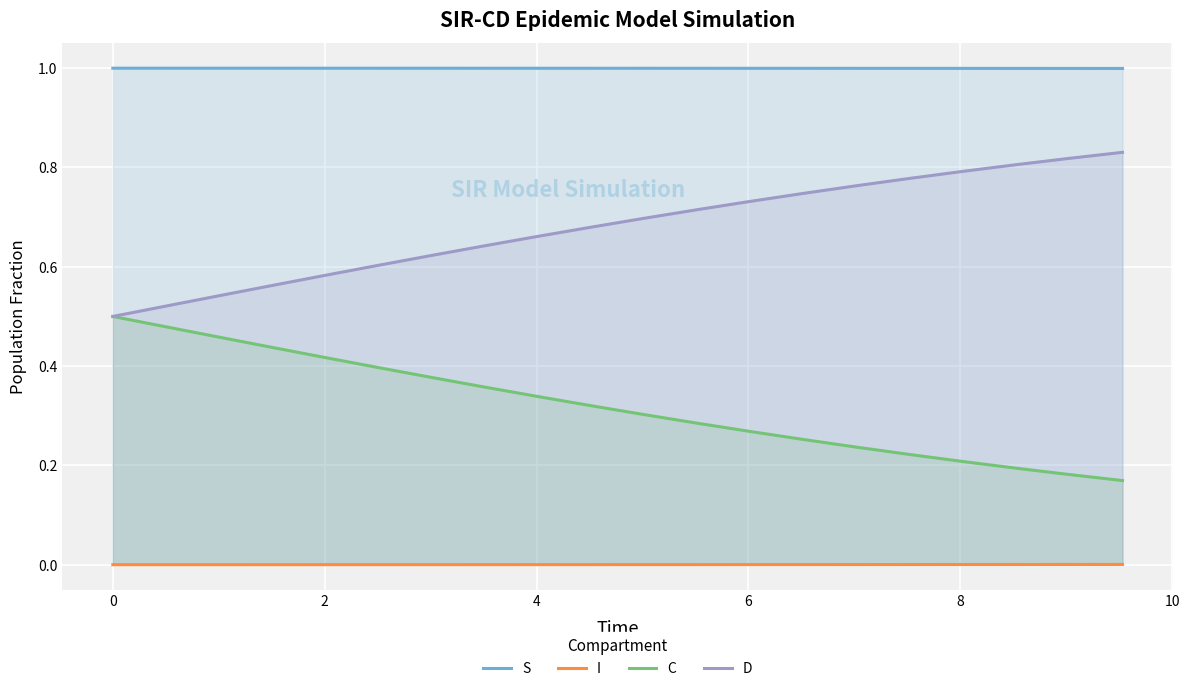

What is the average value of the S series?

1.0